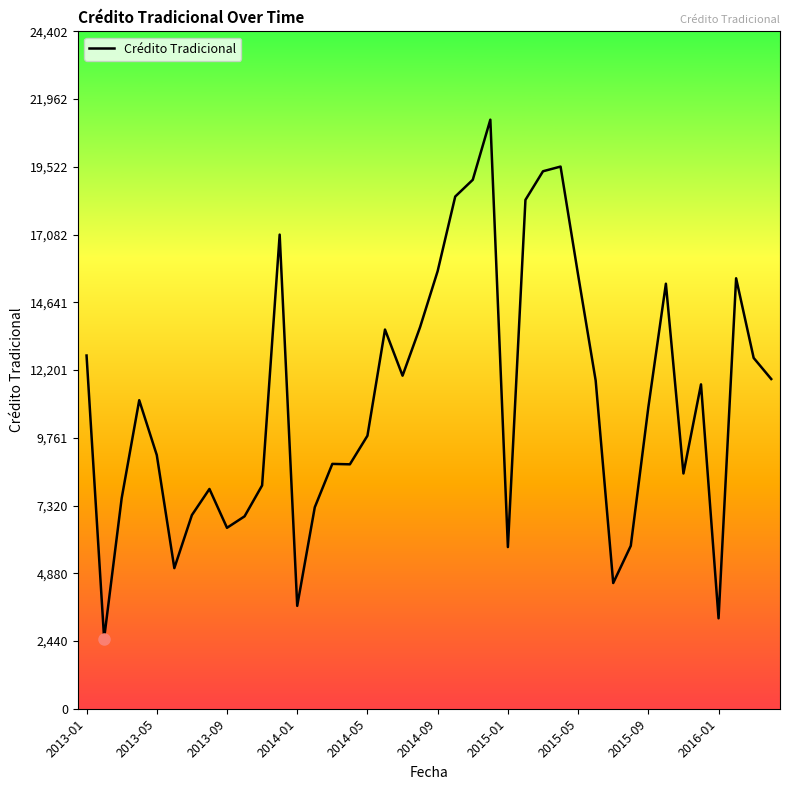

What is the smallest value displayed?

2529